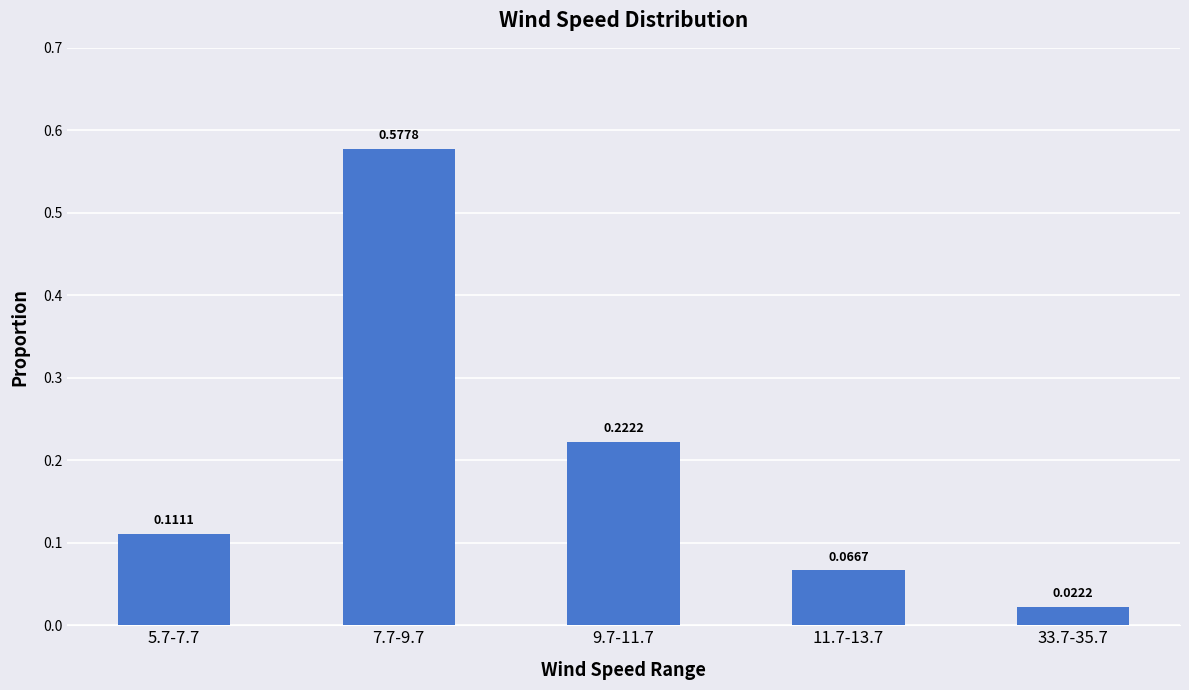

At which category does the chart reach its minimum across all series?

33.7-35.7